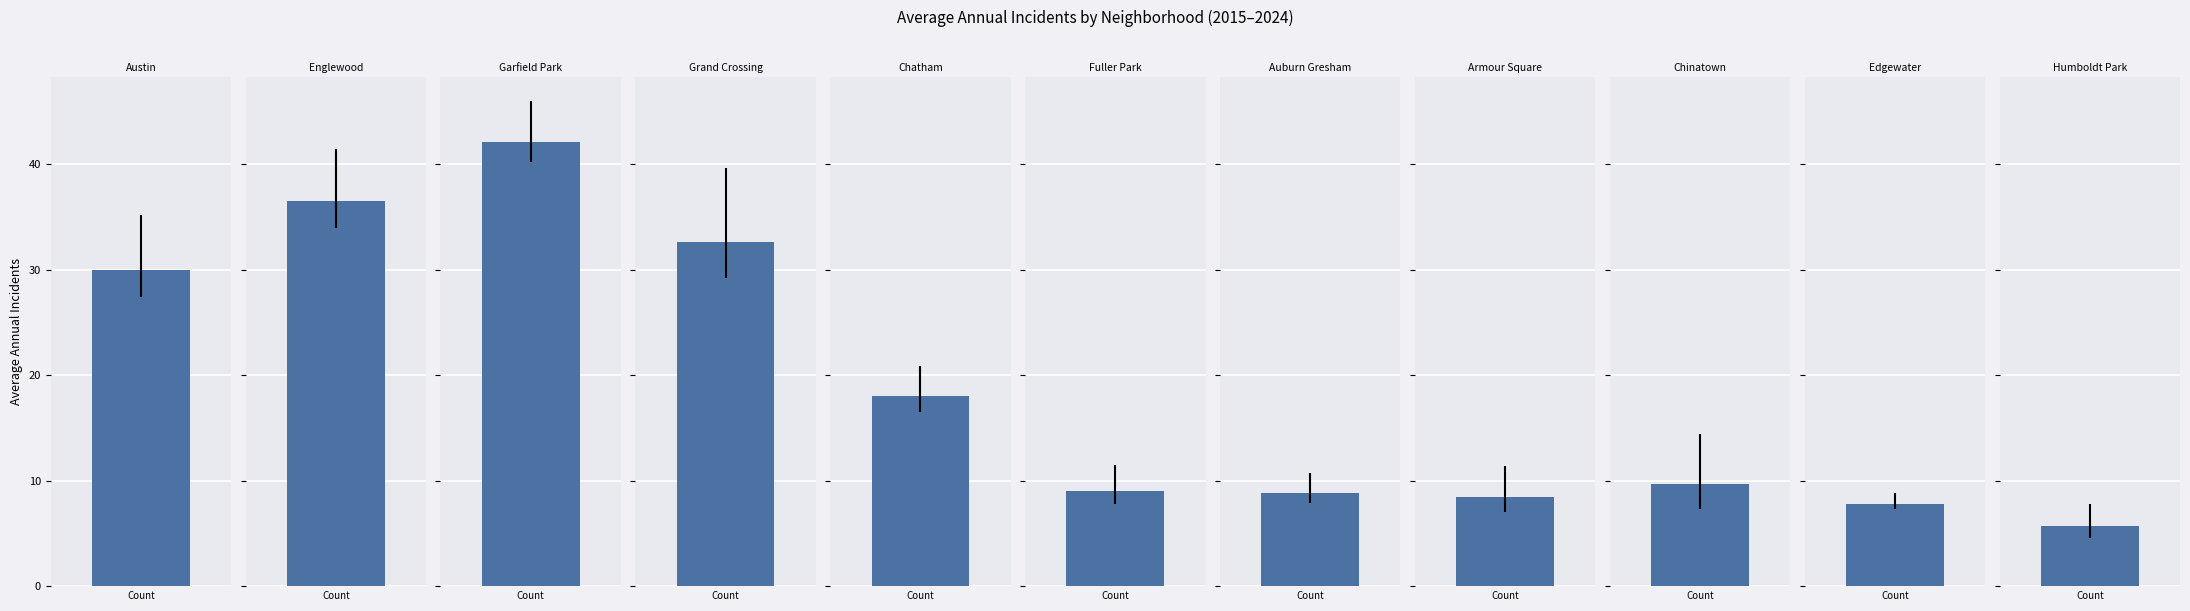

How many categories are shown in the chart?

11